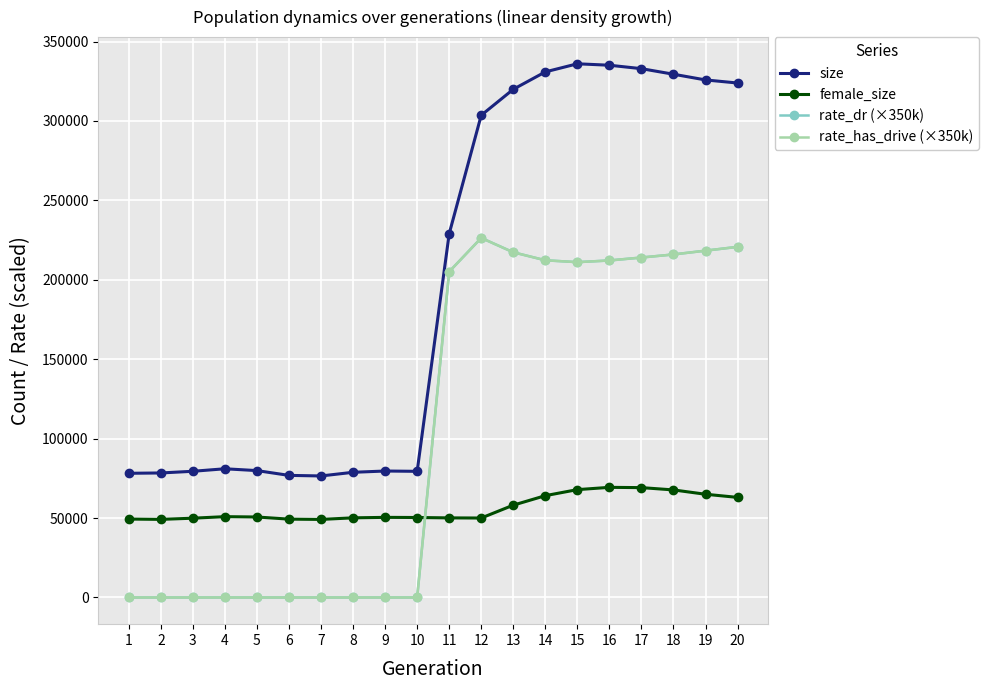

True or false: rate_dr (×350k) and size cross at least once.

False